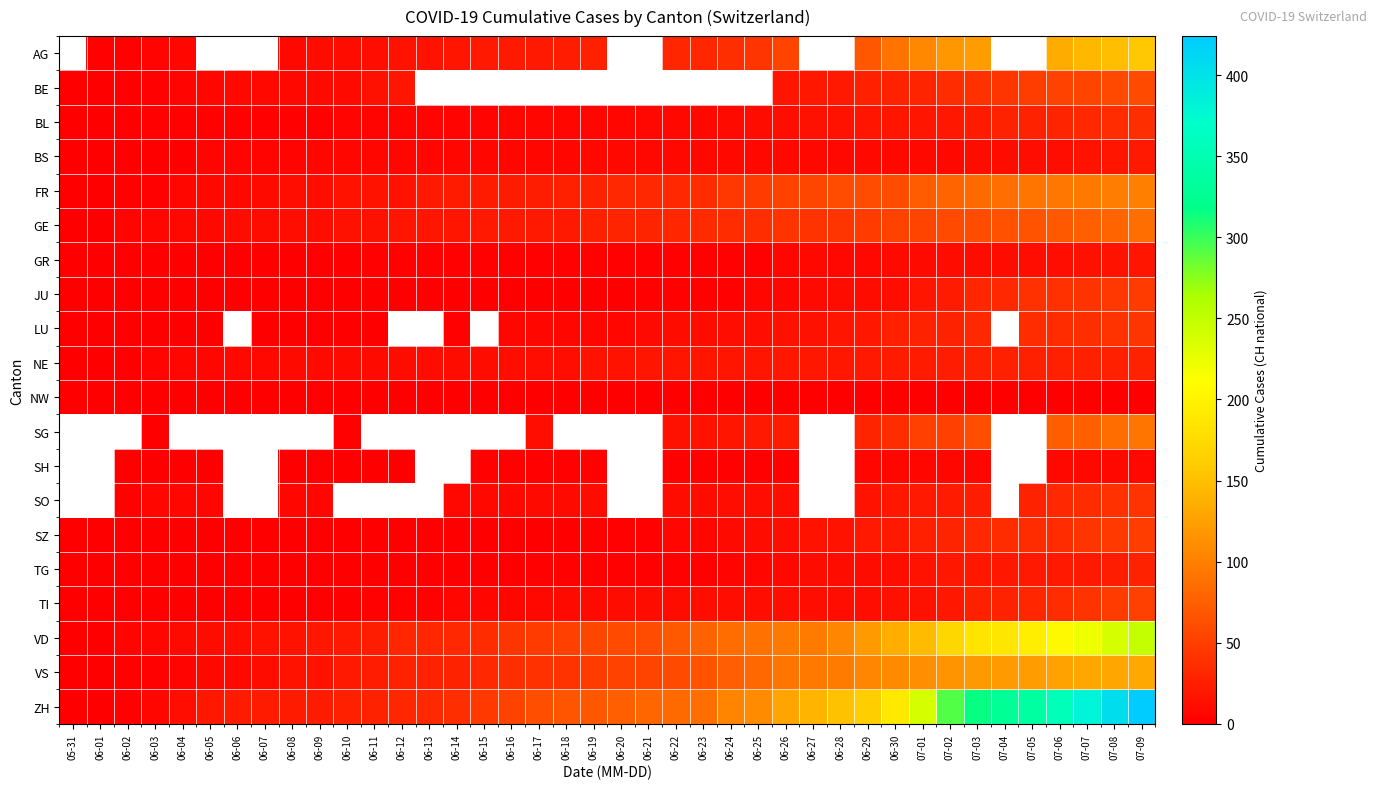

What is the total value across all series at 07-06?

1401.0